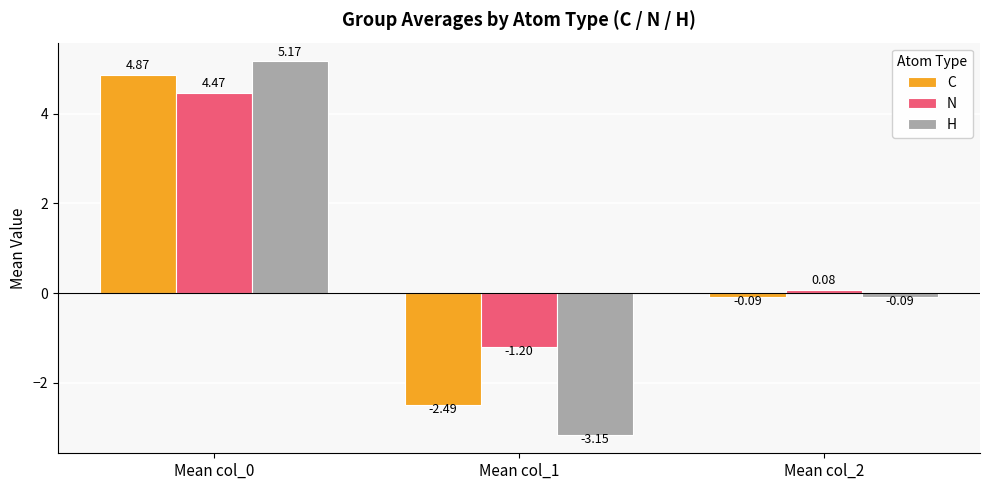

How many negative values does the C series have?

2